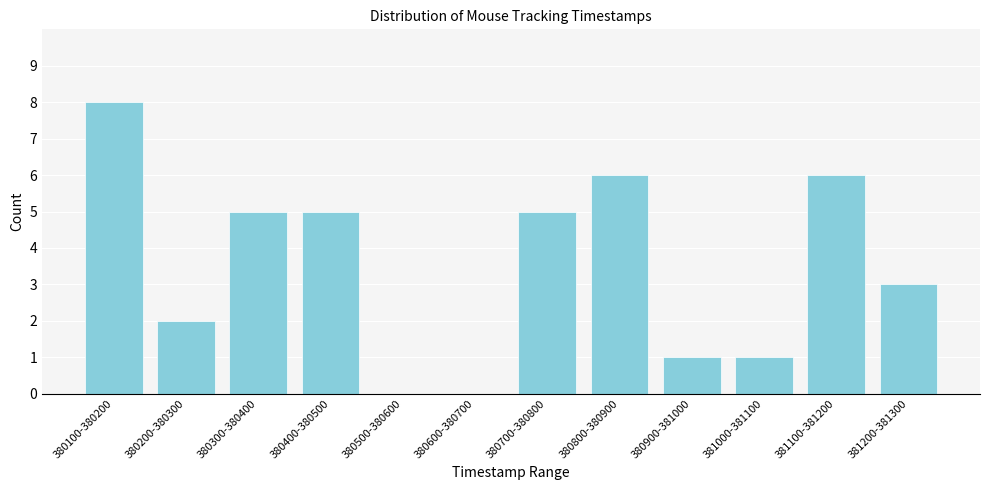

Reading left to right, what are all the values shown in this chart?

380100-380200=8	380200-380300=2	380300-380400=5	380400-380500=5	380500-380600=0	380600-380700=0	380700-380800=5	380800-380900=6	380900-381000=1	381000-381100=1	381100-381200=6	381200-381300=3